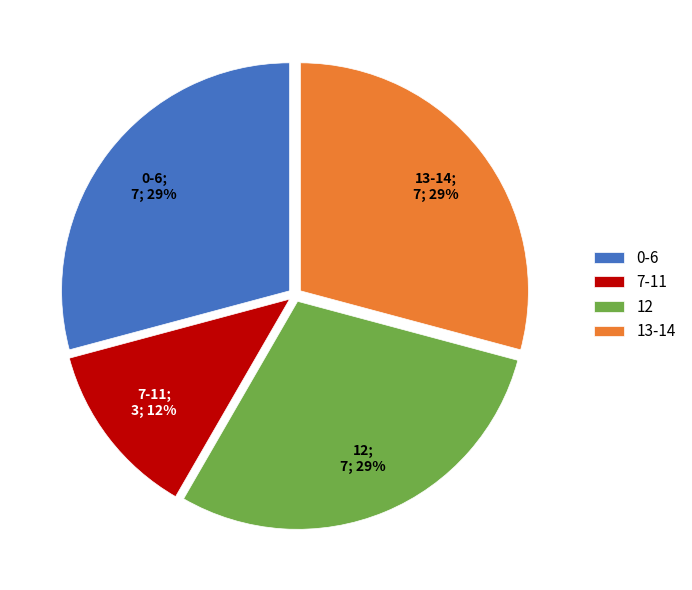

Which slice is the smallest?

7-11